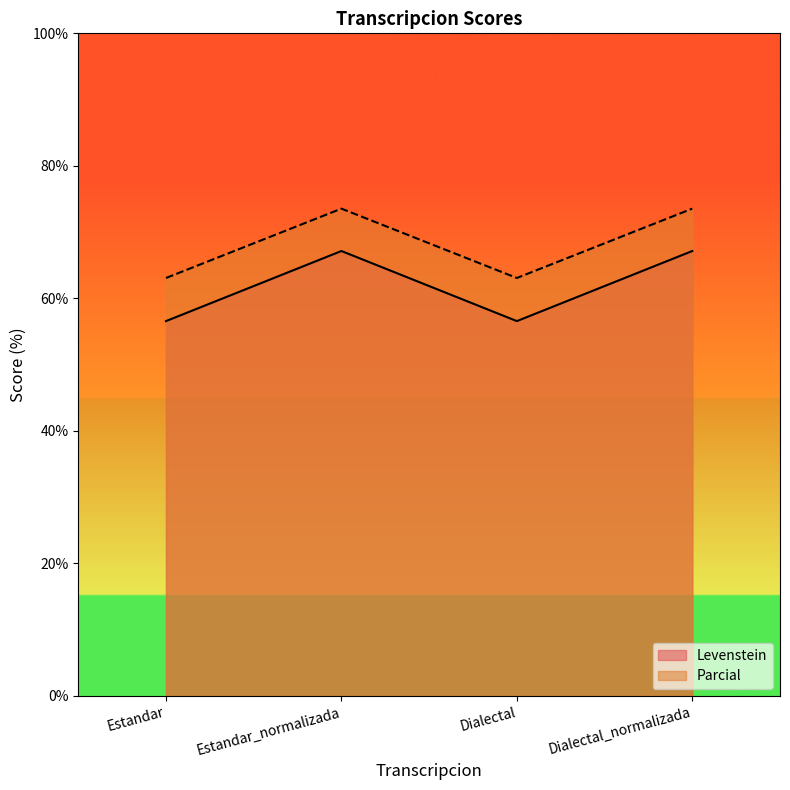

How many interior local valleys does the Levenstein series have?

1